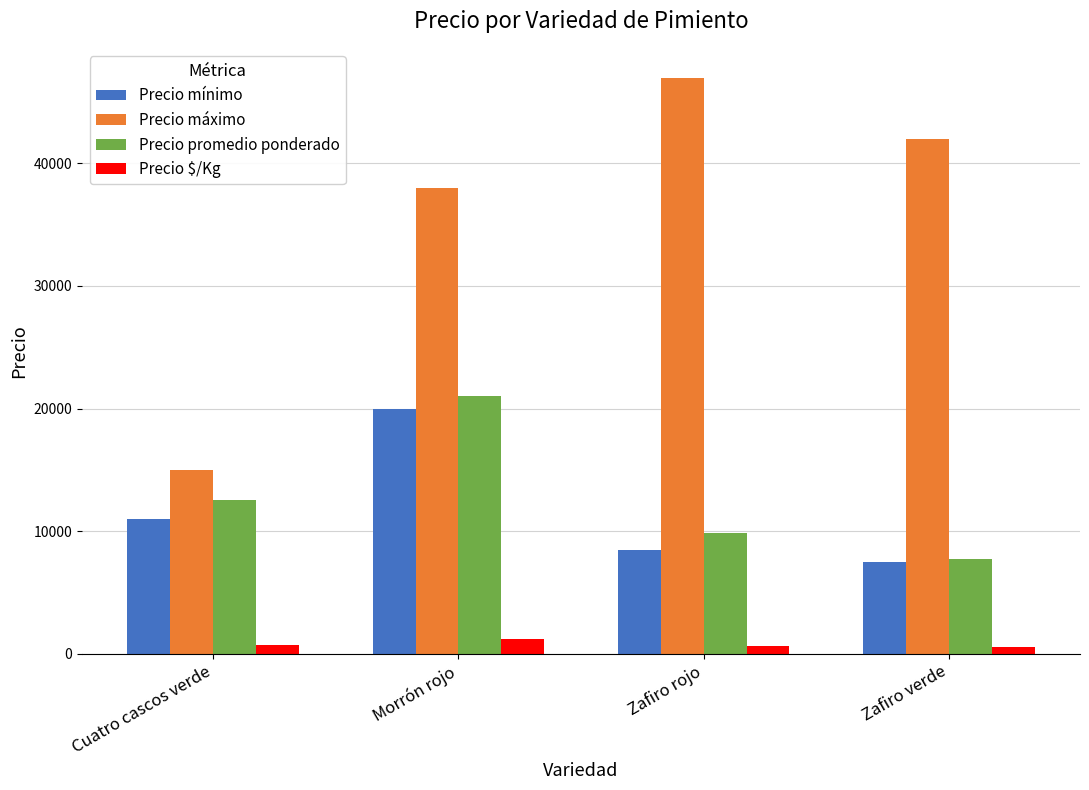

Is the value of Precio mínimo at Zafiro rojo greater than the value of Precio $/Kg at Morrón rojo?

Yes